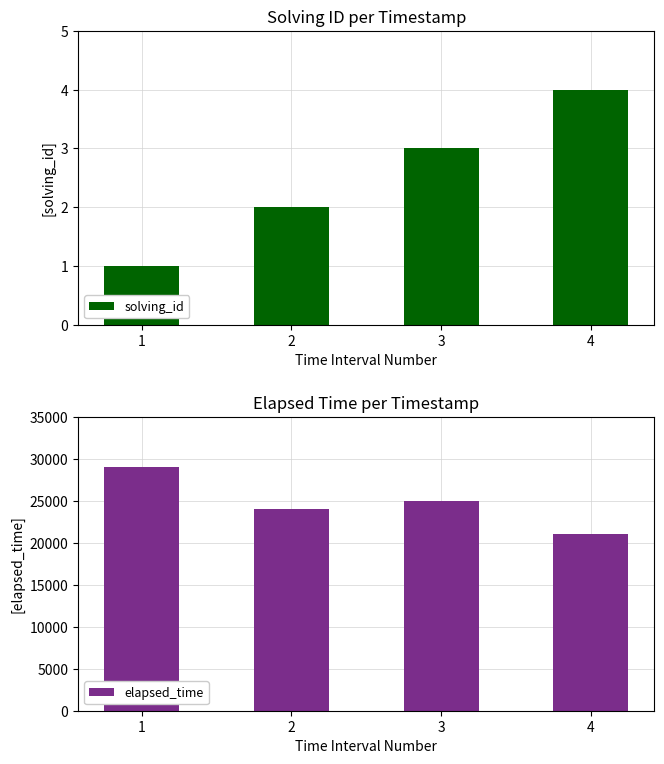

Where does the elapsed_time series first go above 25000?

1